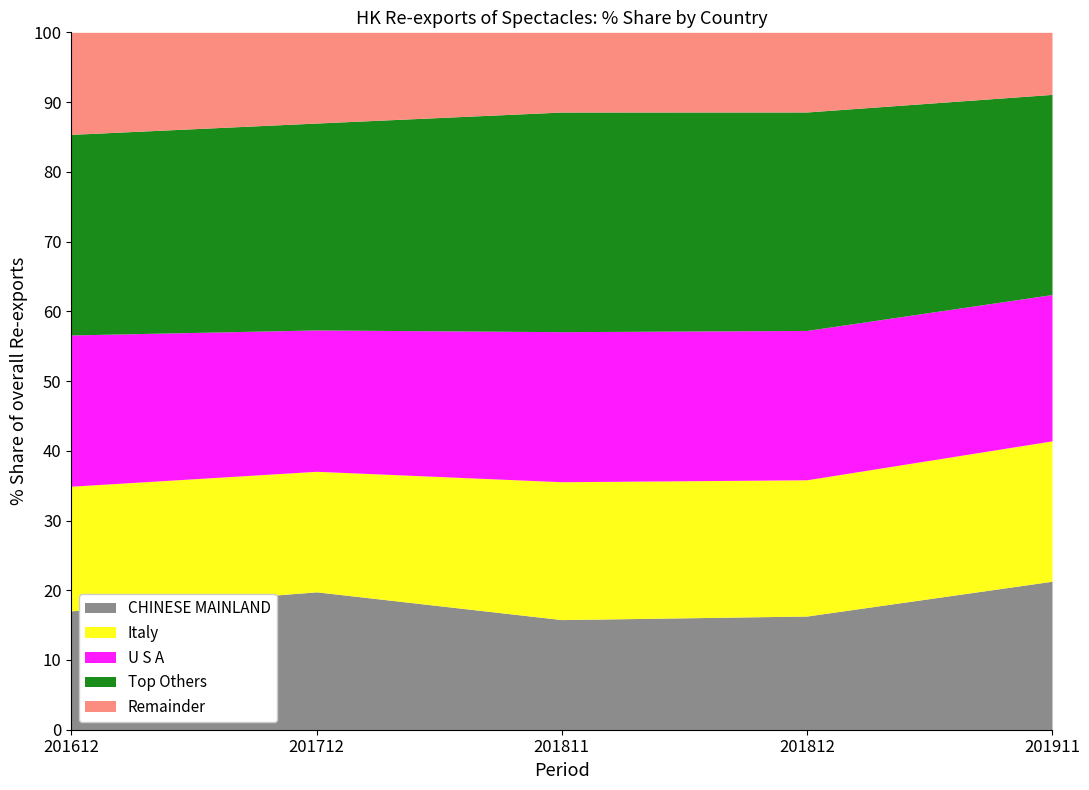

What is the total value across all series at 201911?

100.0